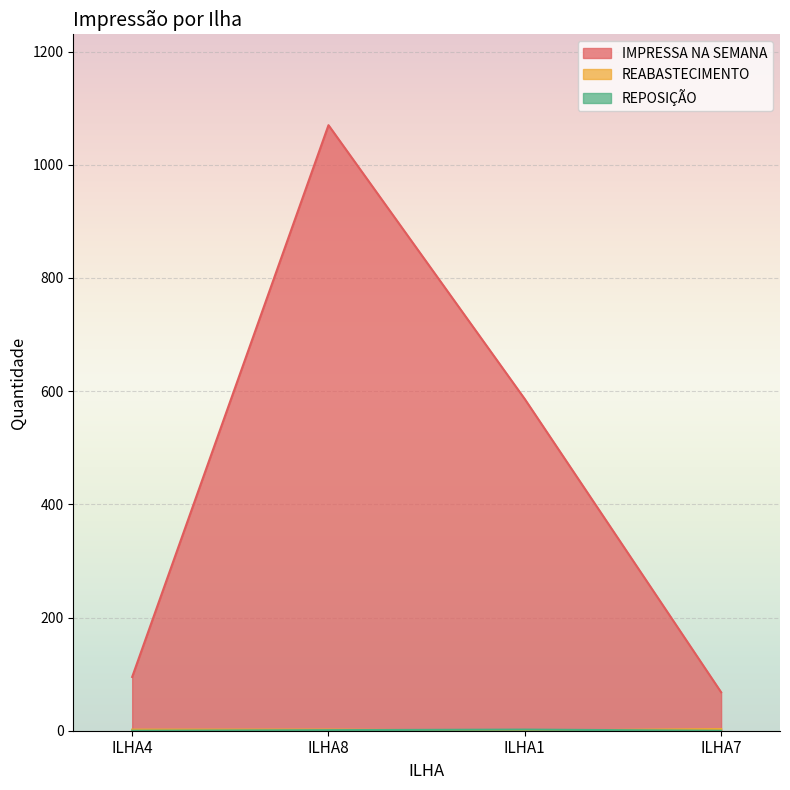

What is the sum of all REABASTECIMENTO values?

7